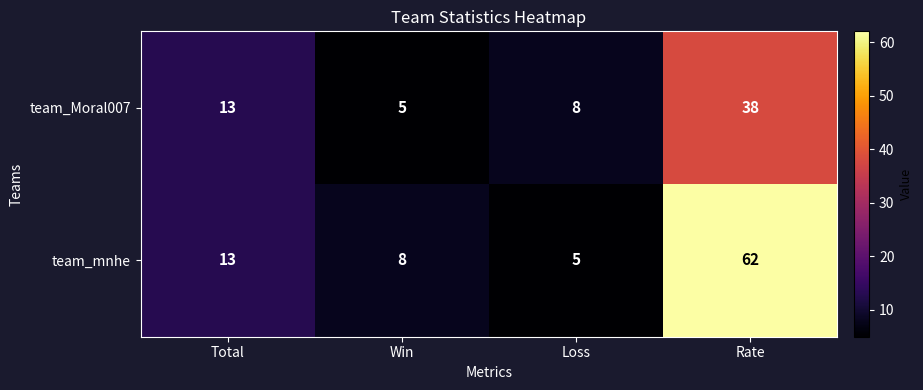

At which label is team_Moral007 closest to 21?

Total